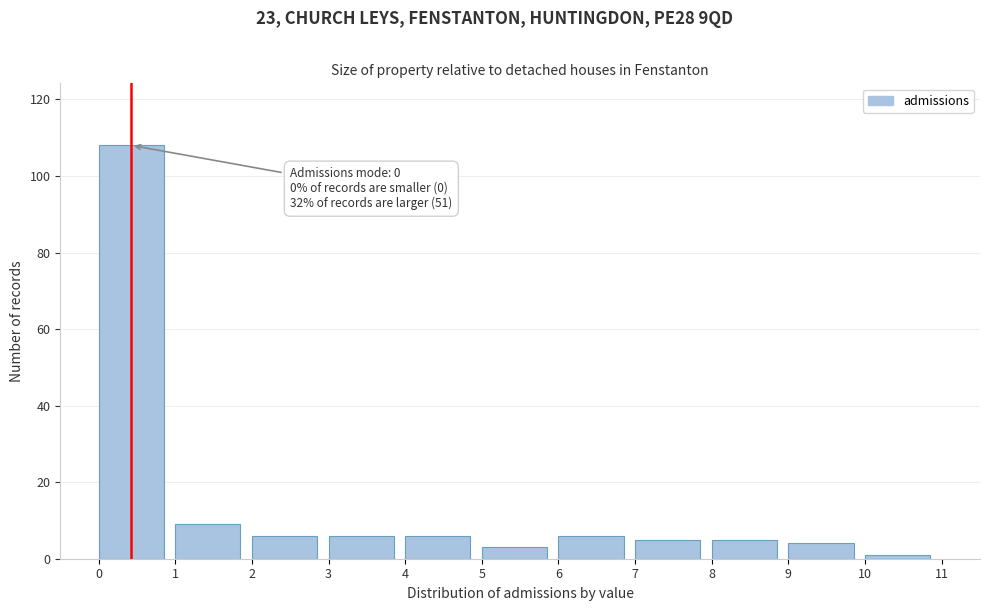

Which range on the x-axis has the tallest bar?

0 to 1